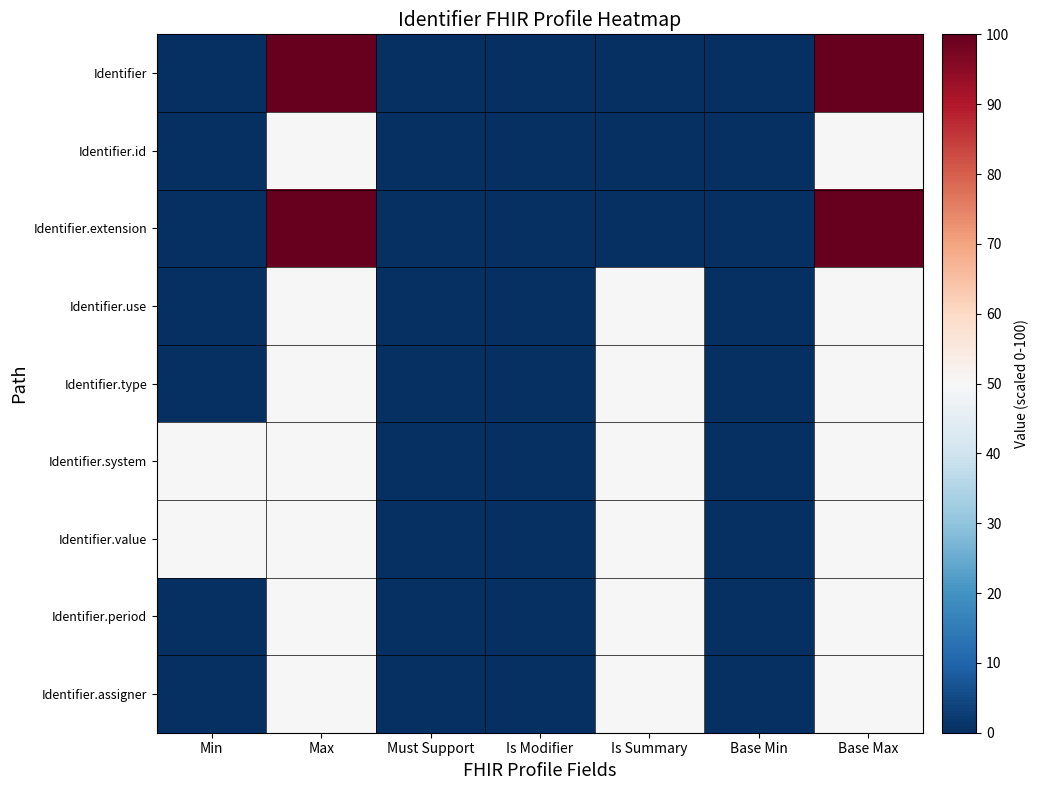

Reading left to right, list all the values displayed in this chart.

Identifier: Min=0	Max=100	Must Support=0	Is Modifier=0	Is Summary=0	Base Min=0	Base Max=100
Identifier.id: Min=0	Max=50	Must Support=0	Is Modifier=0	Is Summary=0	Base Min=0	Base Max=50
Identifier.extension: Min=0	Max=100	Must Support=0	Is Modifier=0	Is Summary=0	Base Min=0	Base Max=100
Identifier.use: Min=0	Max=50	Must Support=0	Is Modifier=0	Is Summary=50	Base Min=0	Base Max=50
Identifier.type: Min=0	Max=50	Must Support=0	Is Modifier=0	Is Summary=50	Base Min=0	Base Max=50
Identifier.system: Min=50	Max=50	Must Support=0	Is Modifier=0	Is Summary=50	Base Min=0	Base Max=50
Identifier.value: Min=50	Max=50	Must Support=0	Is Modifier=0	Is Summary=50	Base Min=0	Base Max=50
Identifier.period: Min=0	Max=50	Must Support=0	Is Modifier=0	Is Summary=50	Base Min=0	Base Max=50
Identifier.assigner: Min=0	Max=50	Must Support=0	Is Modifier=0	Is Summary=50	Base Min=0	Base Max=50